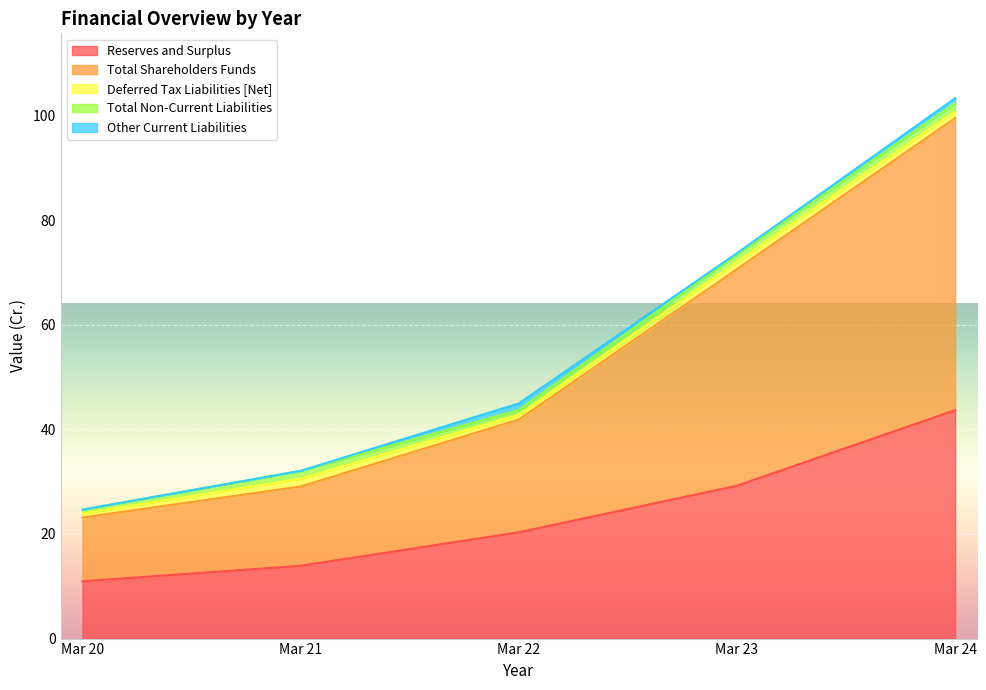

True or false: Deferred Tax Liabilities [Net] has more than 0 interior local peaks.

True